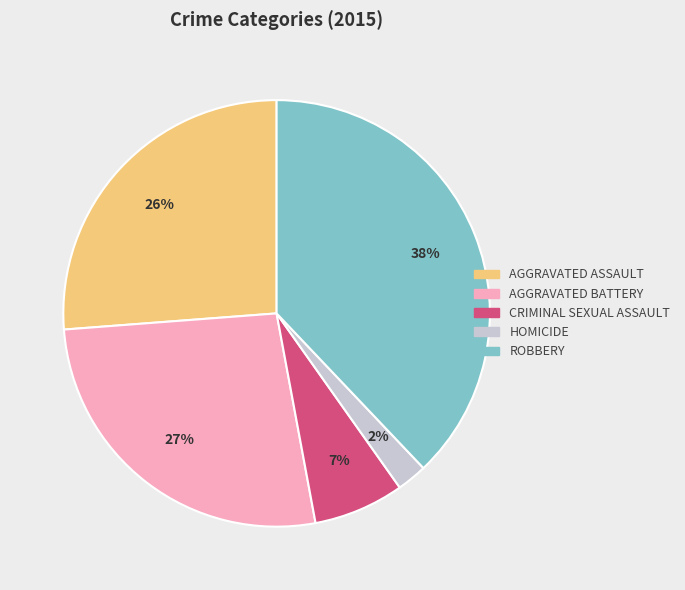

To the nearest percent, what is the average slice percentage?

20%